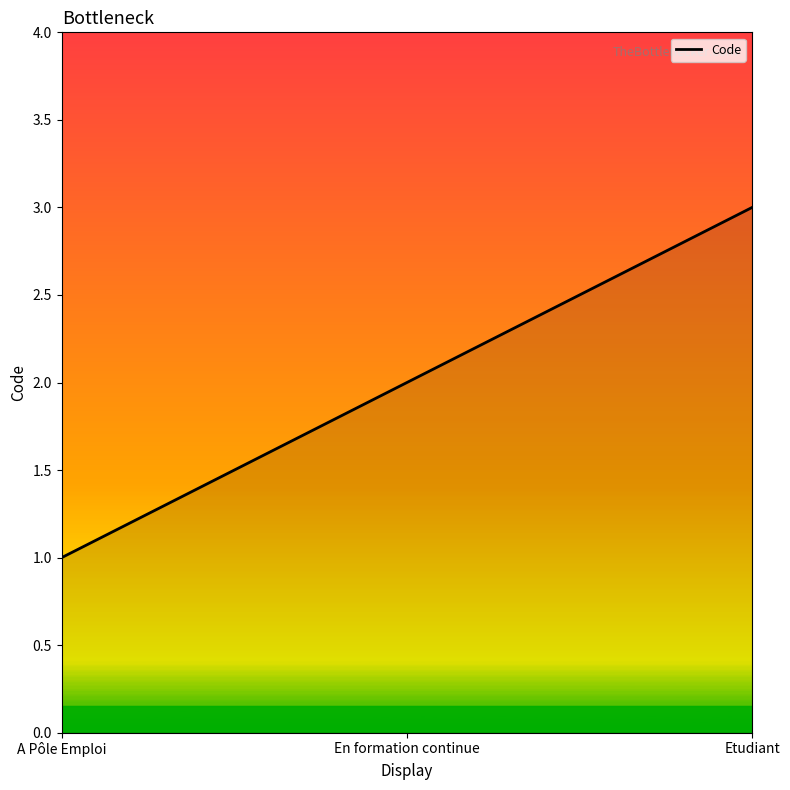

What value does the data have at En formation continue?

2